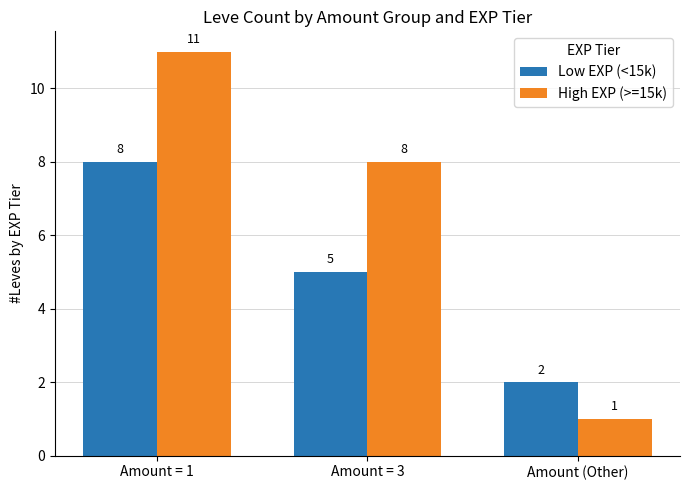

Reading left to right, list all the values displayed in this chart.

Low EXP (<15k): 8	5	2
High EXP (>=15k): 11	8	1